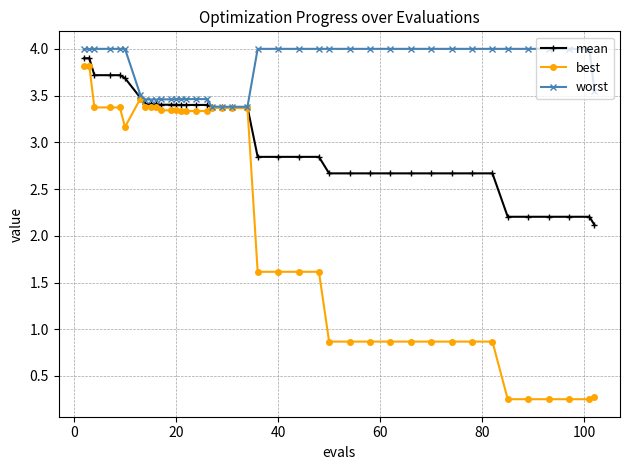

True or false: worst has more than 1 interior local peaks.

True